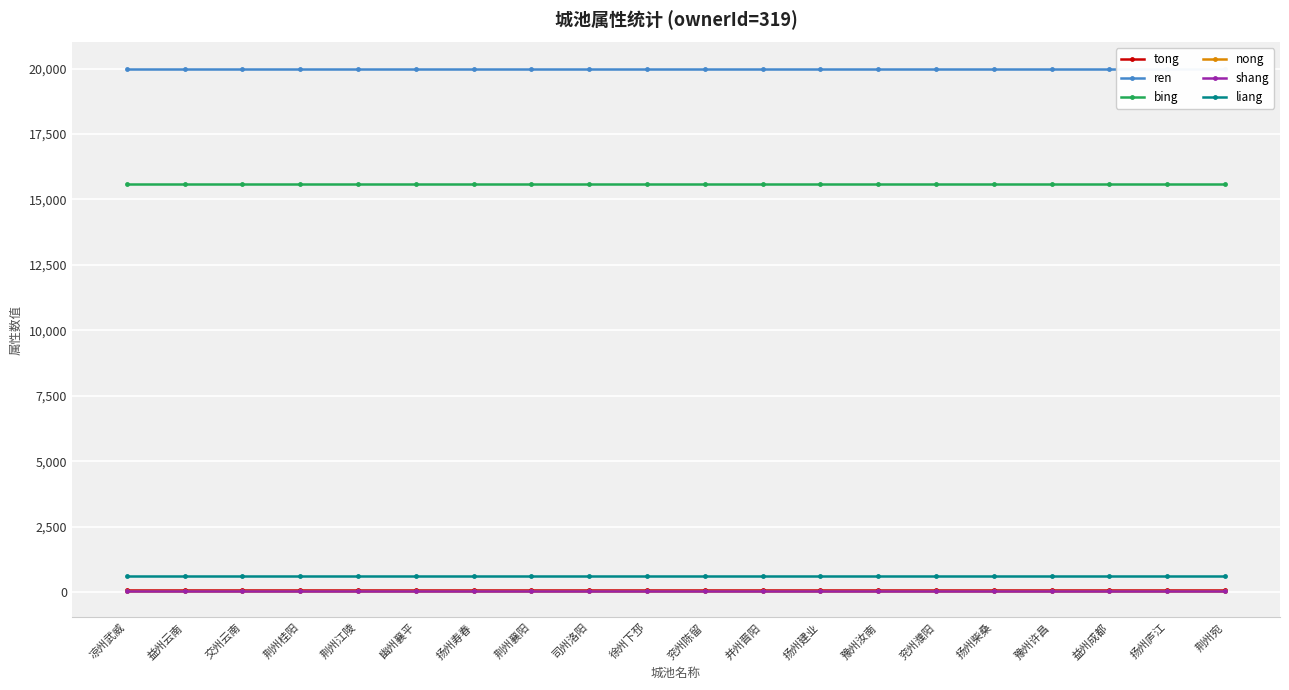

True or false: tong has a value of 60 at 扬州庐江.

True